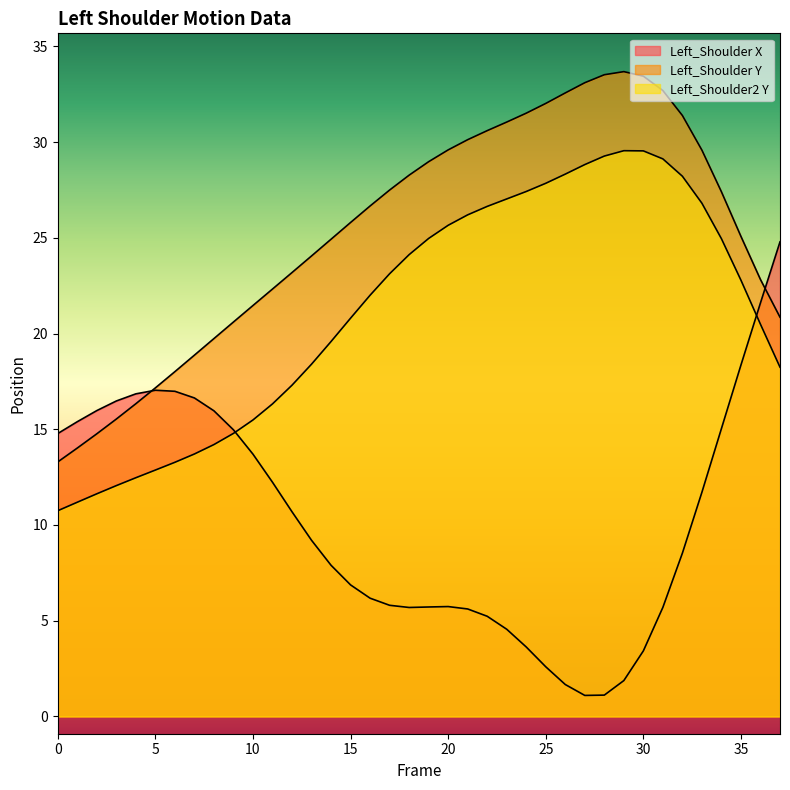

What is the approximate value of Left_Shoulder Y at 30?

33.4